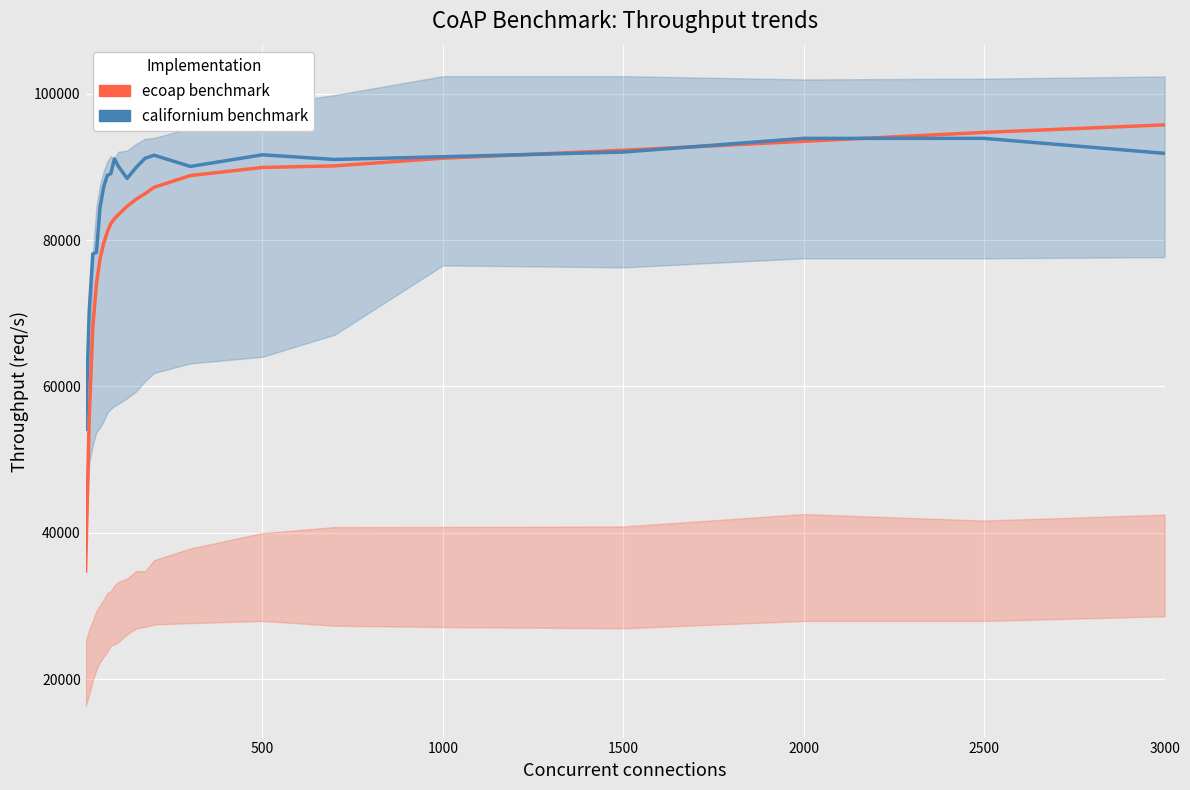

What is the lowest value of the californium benchmark series?

54154.8